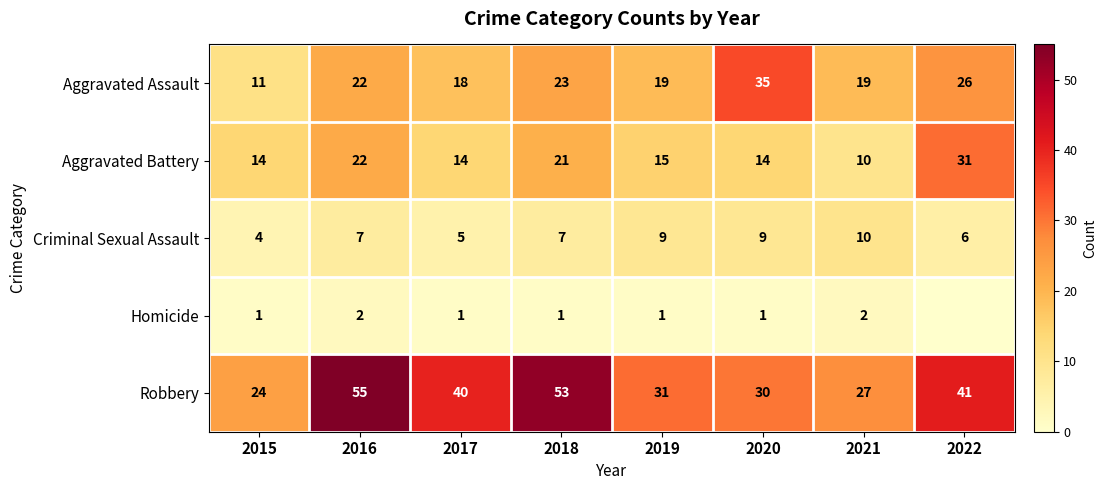

What is the difference between the highest and lowest values at 2017?

39